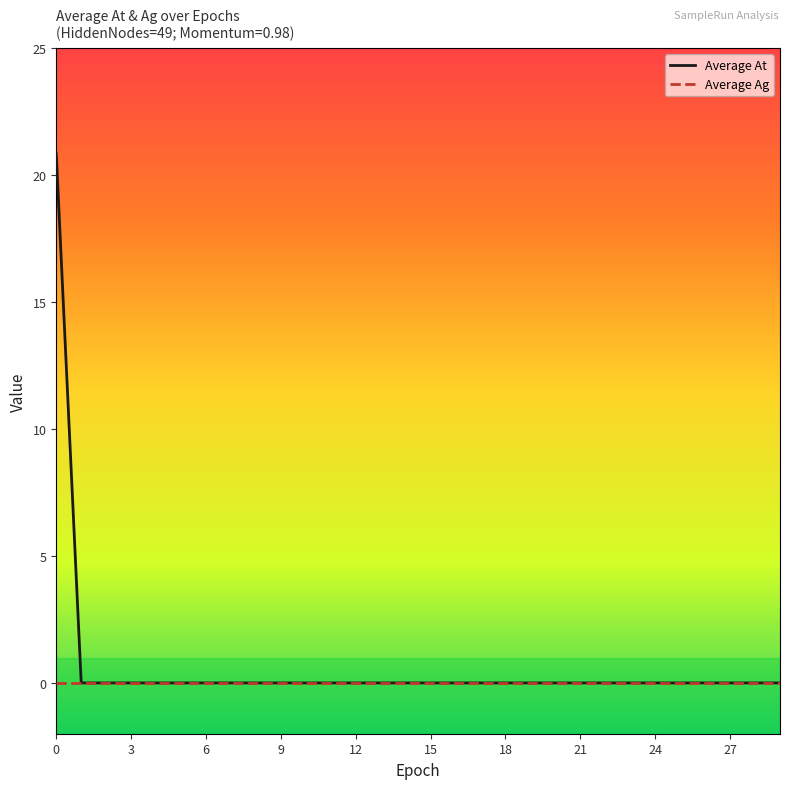

Which series has the largest range (max minus min)?

Average At